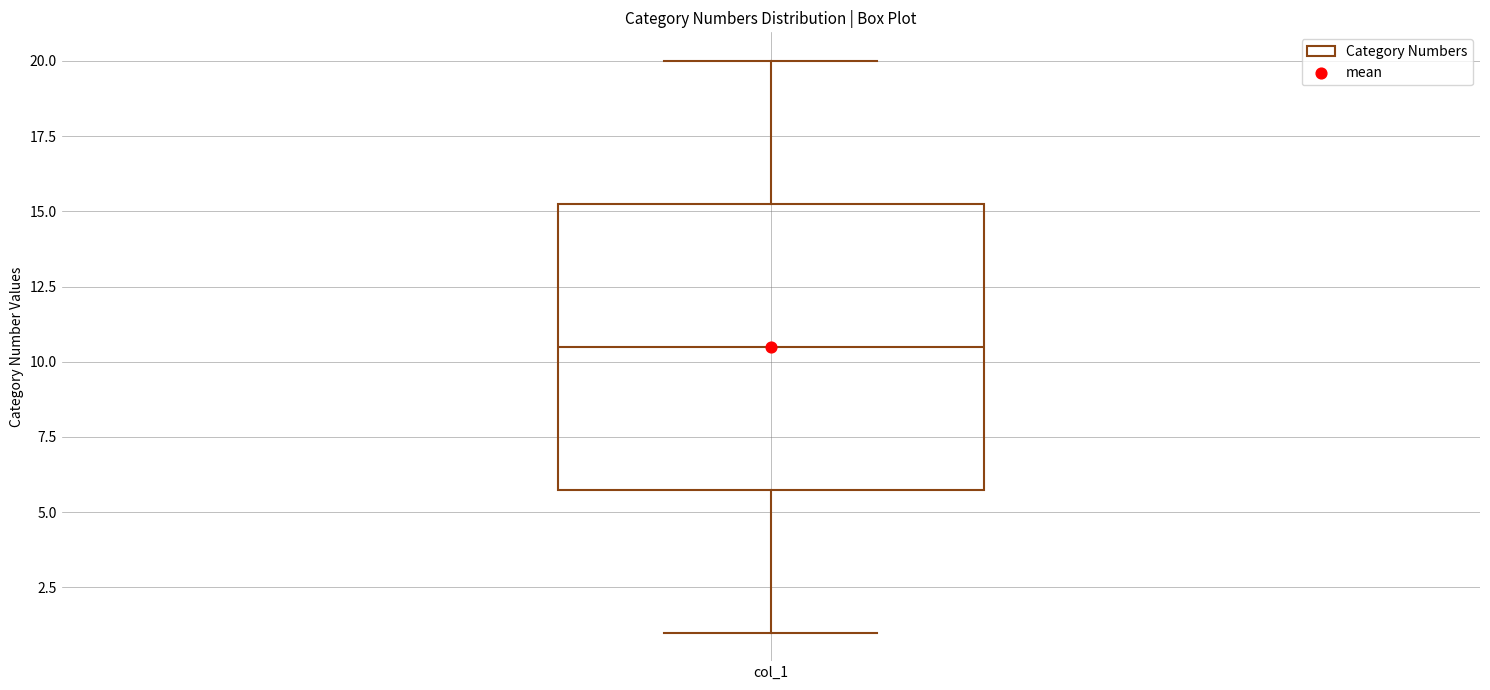

Where does the upper whisker of the box for col_1 end on the y-axis? The values are not printed on the chart, so give them approximately, as read against the axis.

20.0